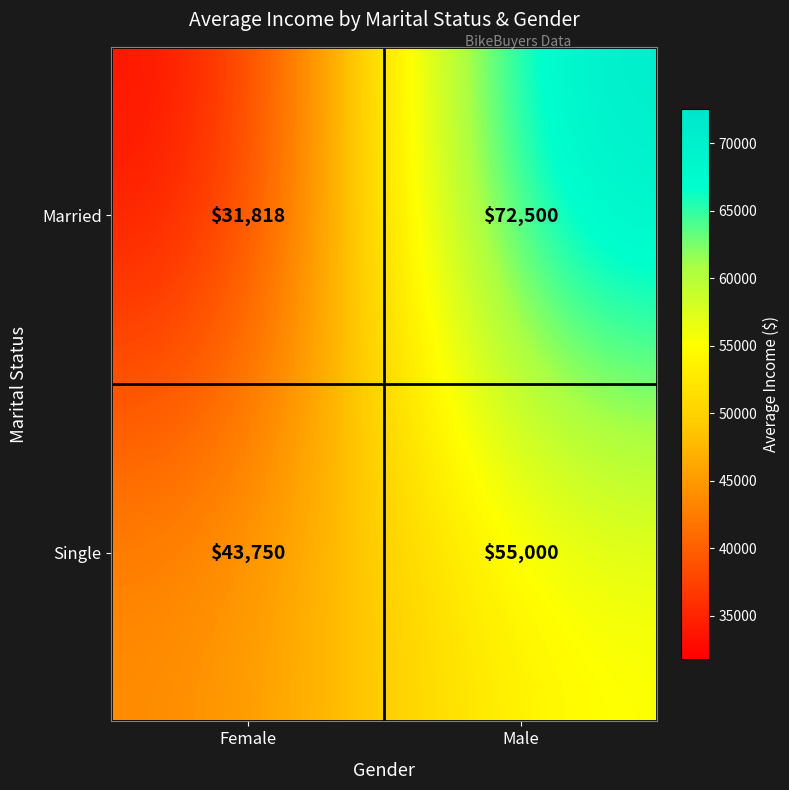

List the series in order of their peak value, lowest first.

Single, Married